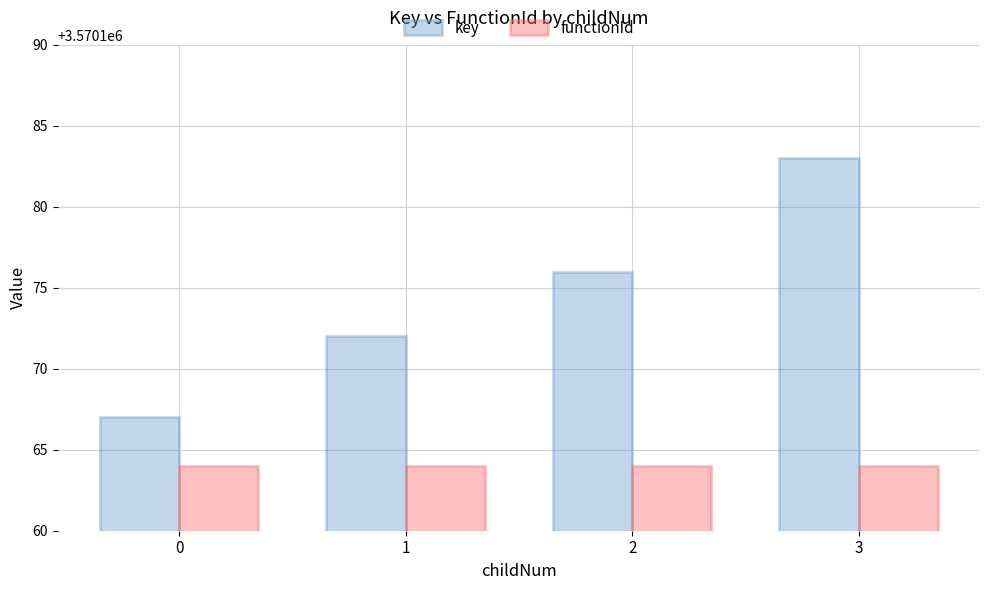

Rank the categories by key value from highest to lowest.

3, 2, 1, 0